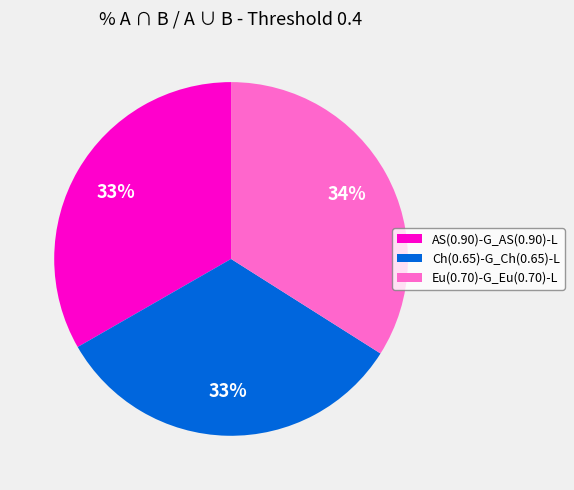

Do Eu(0.70)-G_Eu(0.70)-L and AS(0.90)-G_AS(0.90)-L together represent more than half of the pie?

Yes